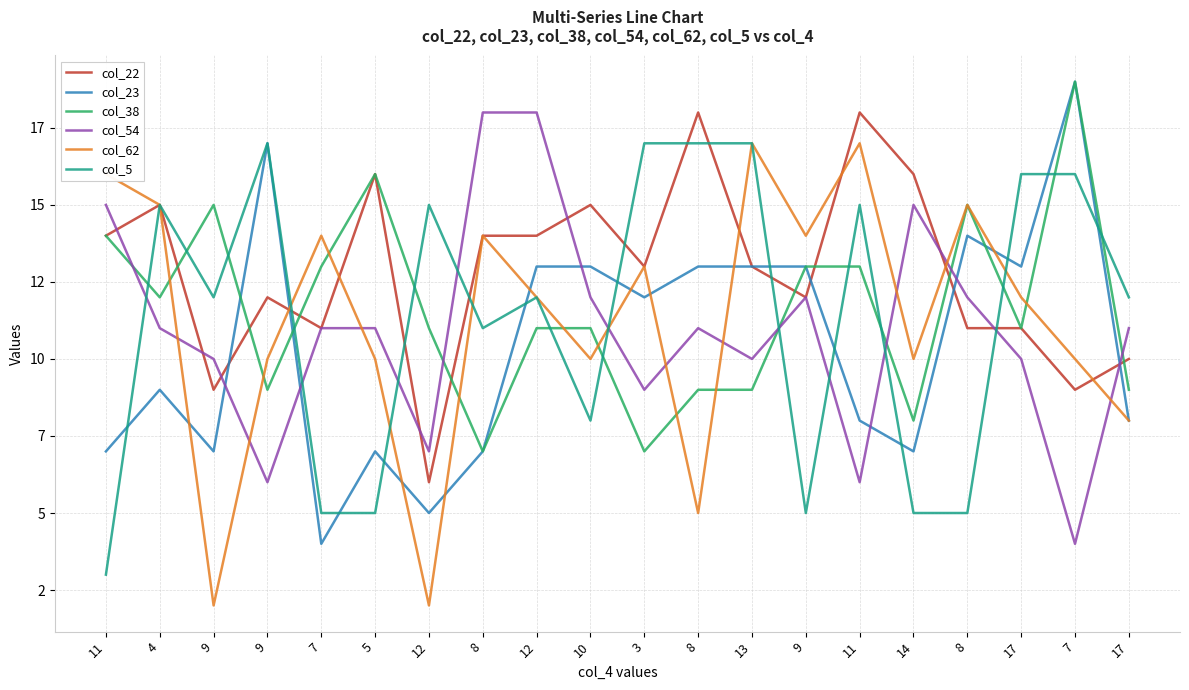

Which category has the lowest value across all series?

9